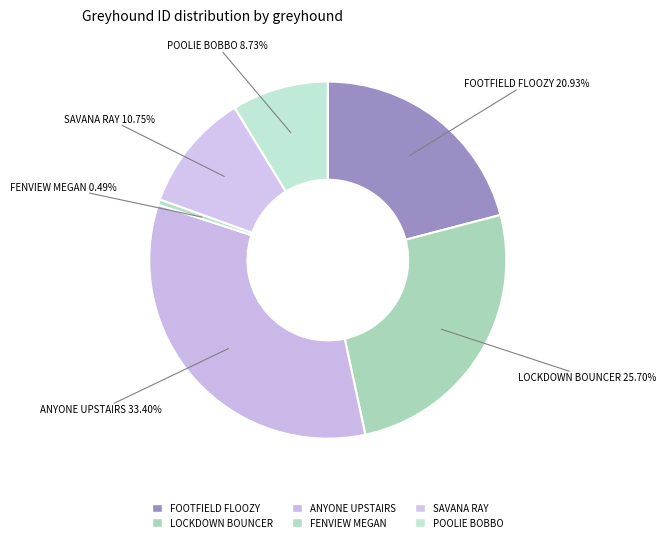

To the nearest percent, what is the combined percentage of SAVANA RAY and POOLIE BOBBO?

19%